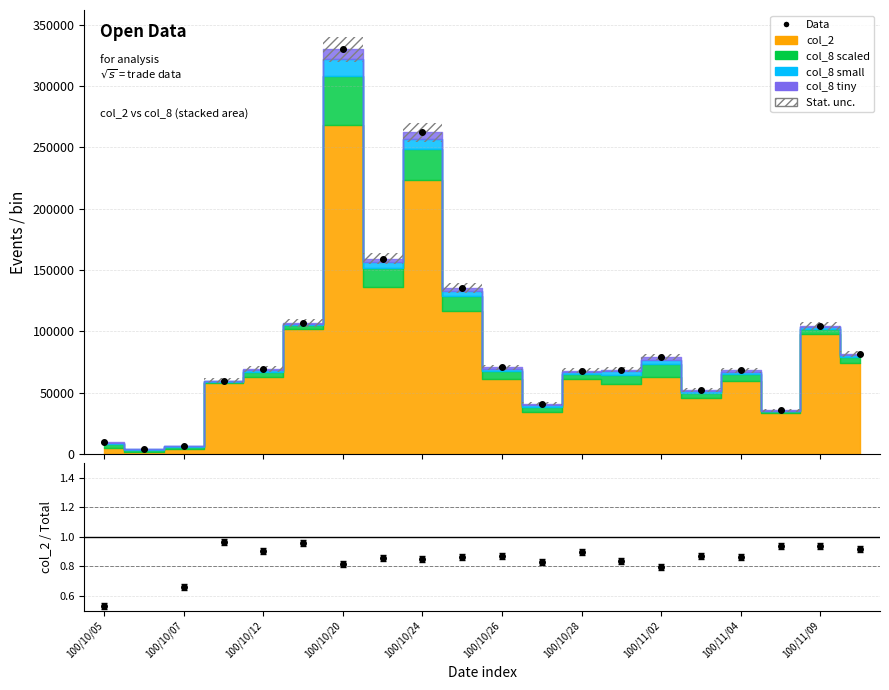

Does the chart have visible grid lines?

Yes